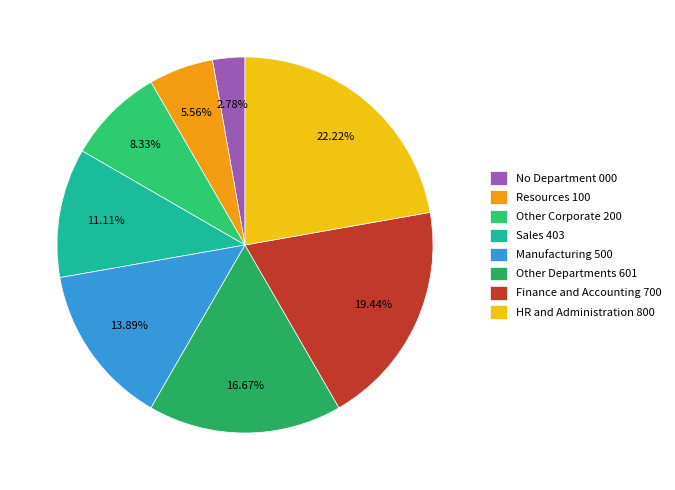

How many slices are in this pie chart?

8